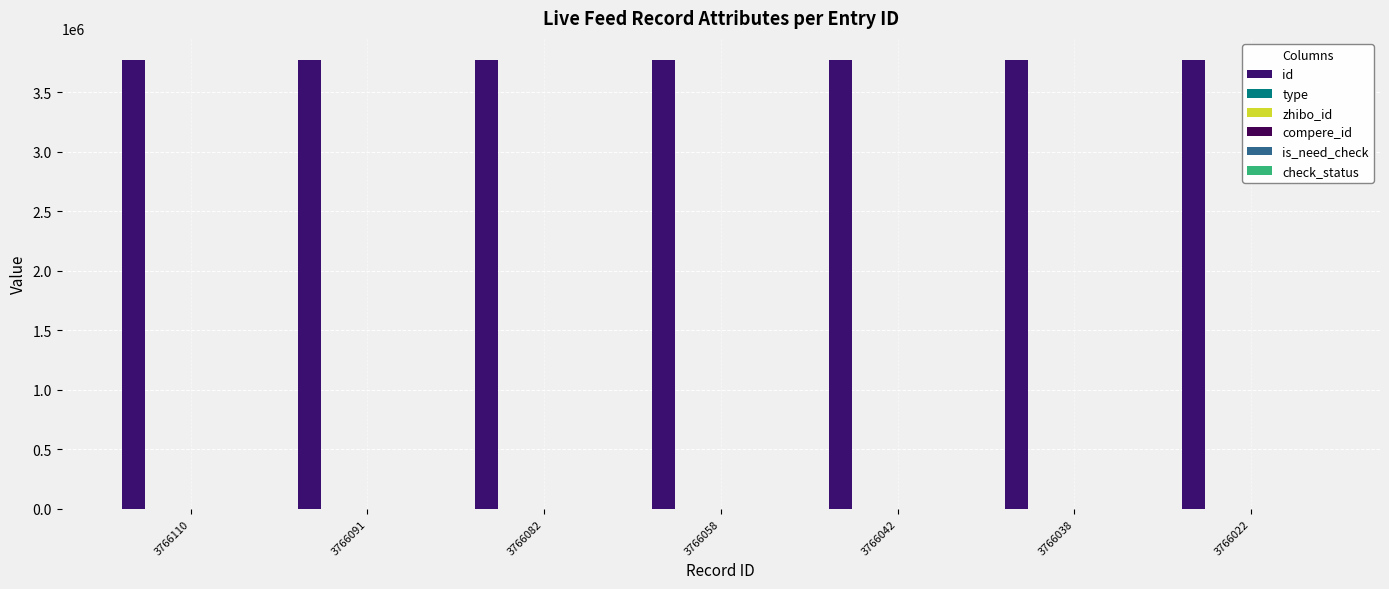

How many bars are there in total?

42